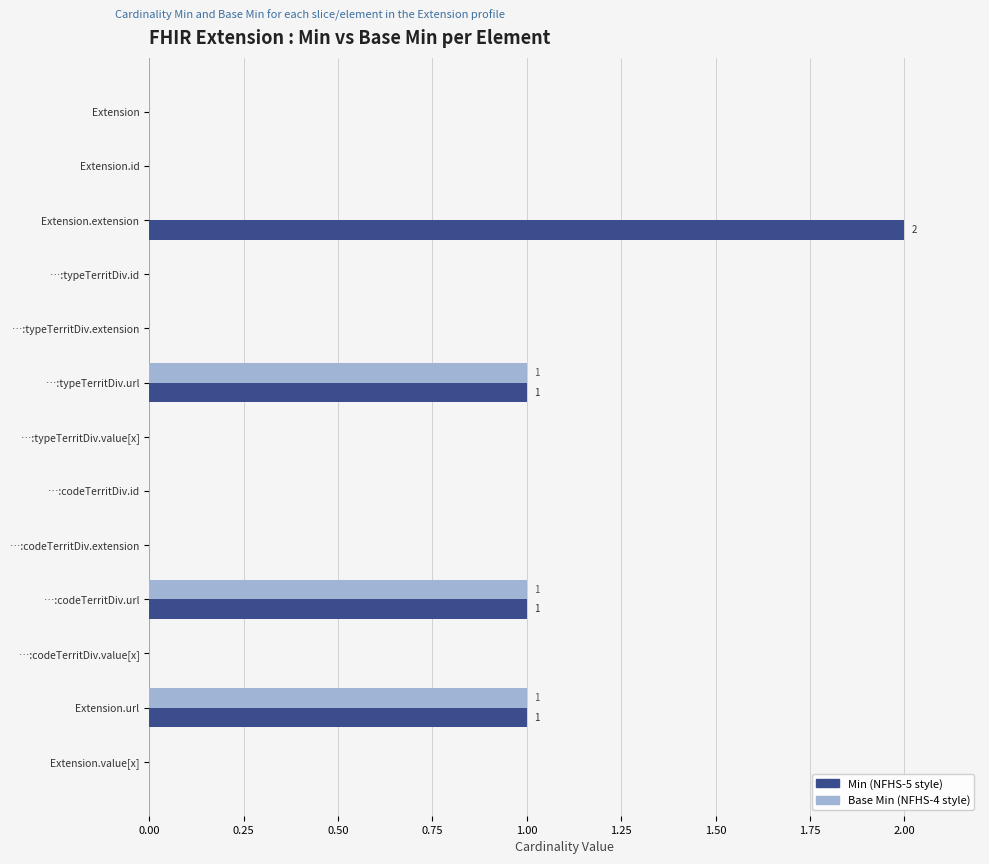

What is the sum of all Min (NFHS-5 style) values?

5